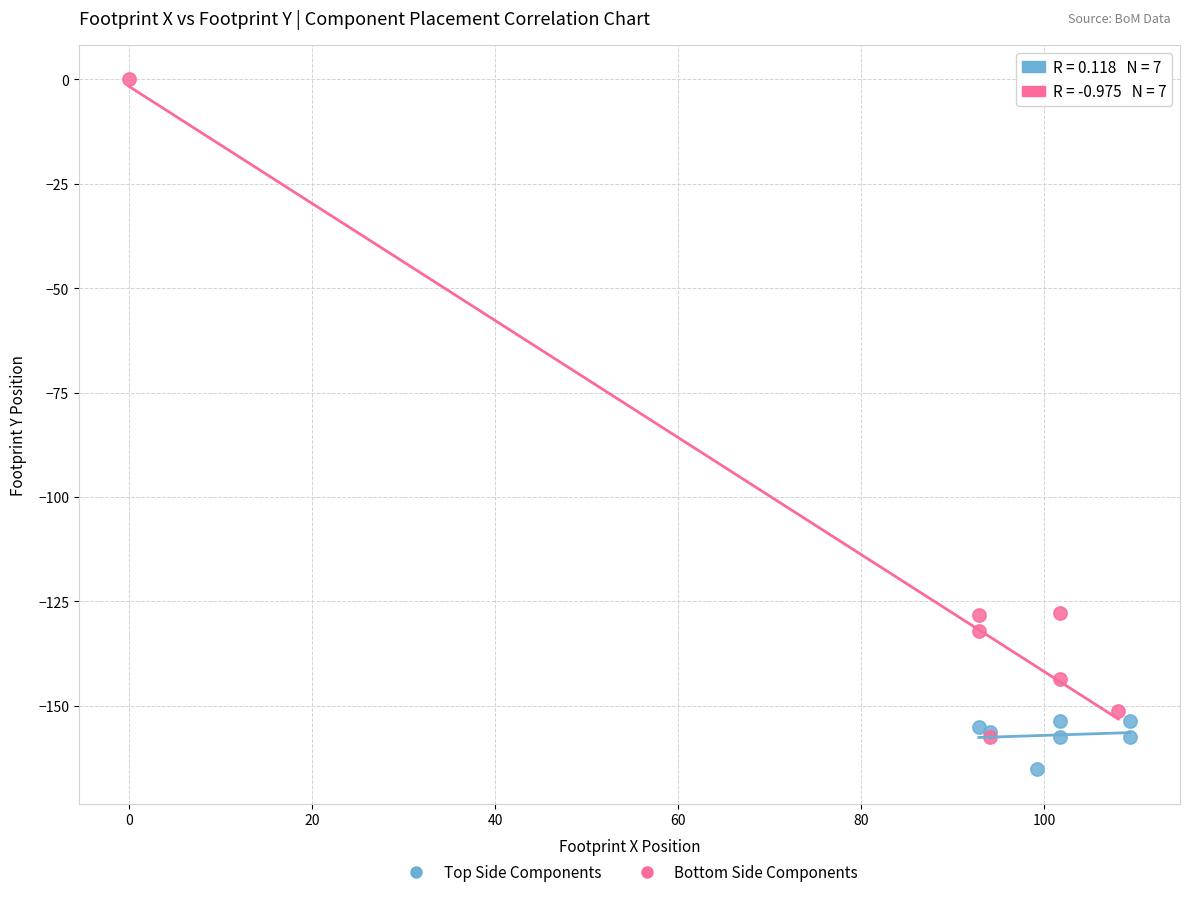

Which series reaches the minimum Y coordinate?

Top Side Components